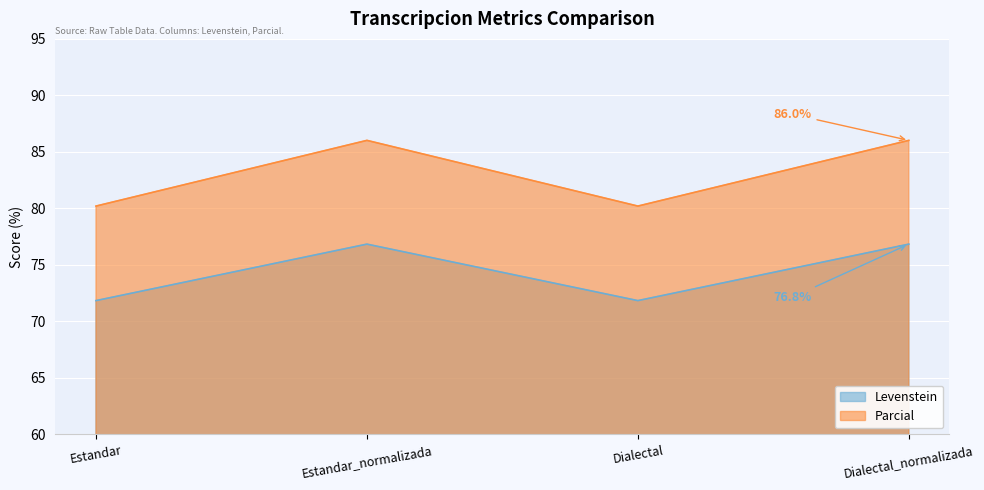

What are all the series names shown in the legend?

Levenstein, Parcial